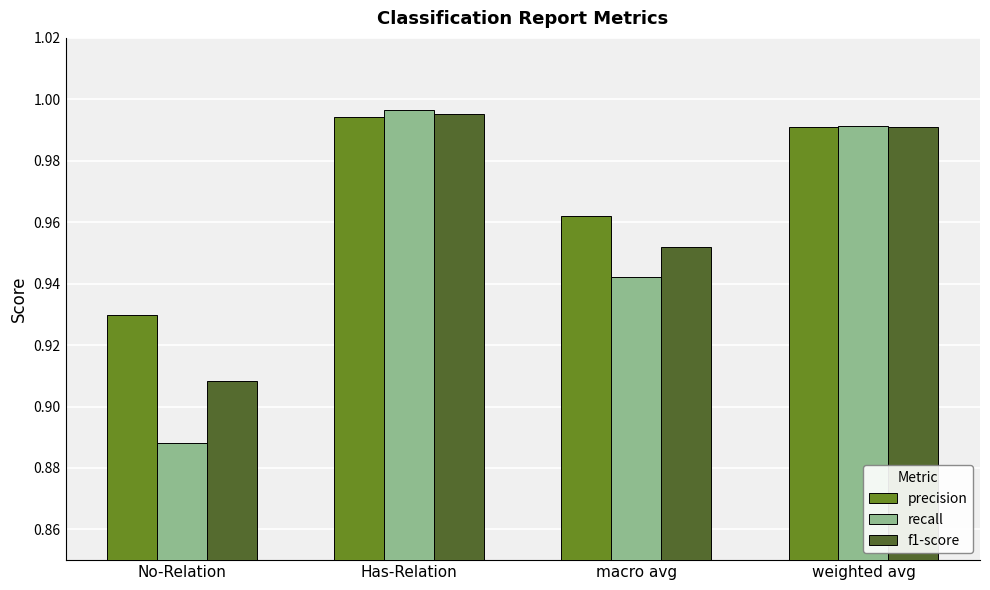

What is the label of the 3rd bar from the left?

macro avg